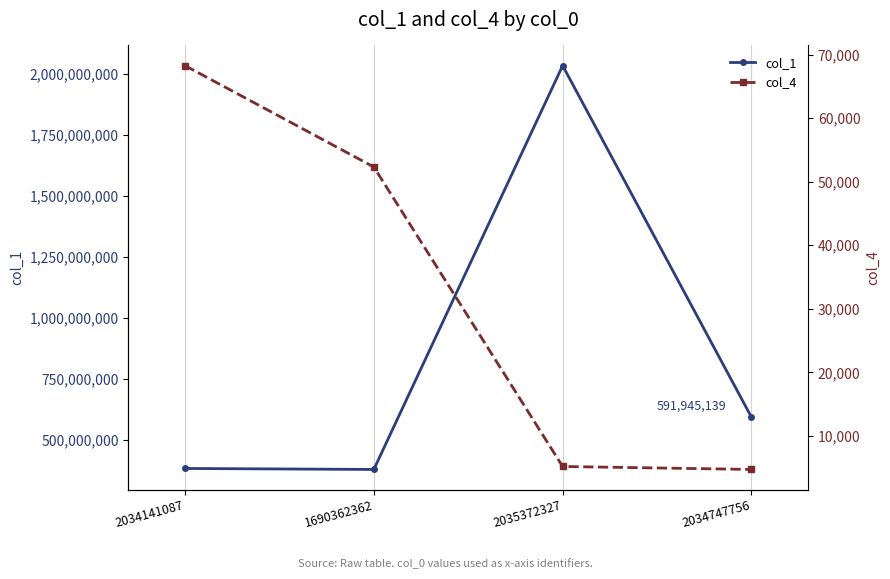

True or false: col_4 and col_1 intersect in this chart.

False